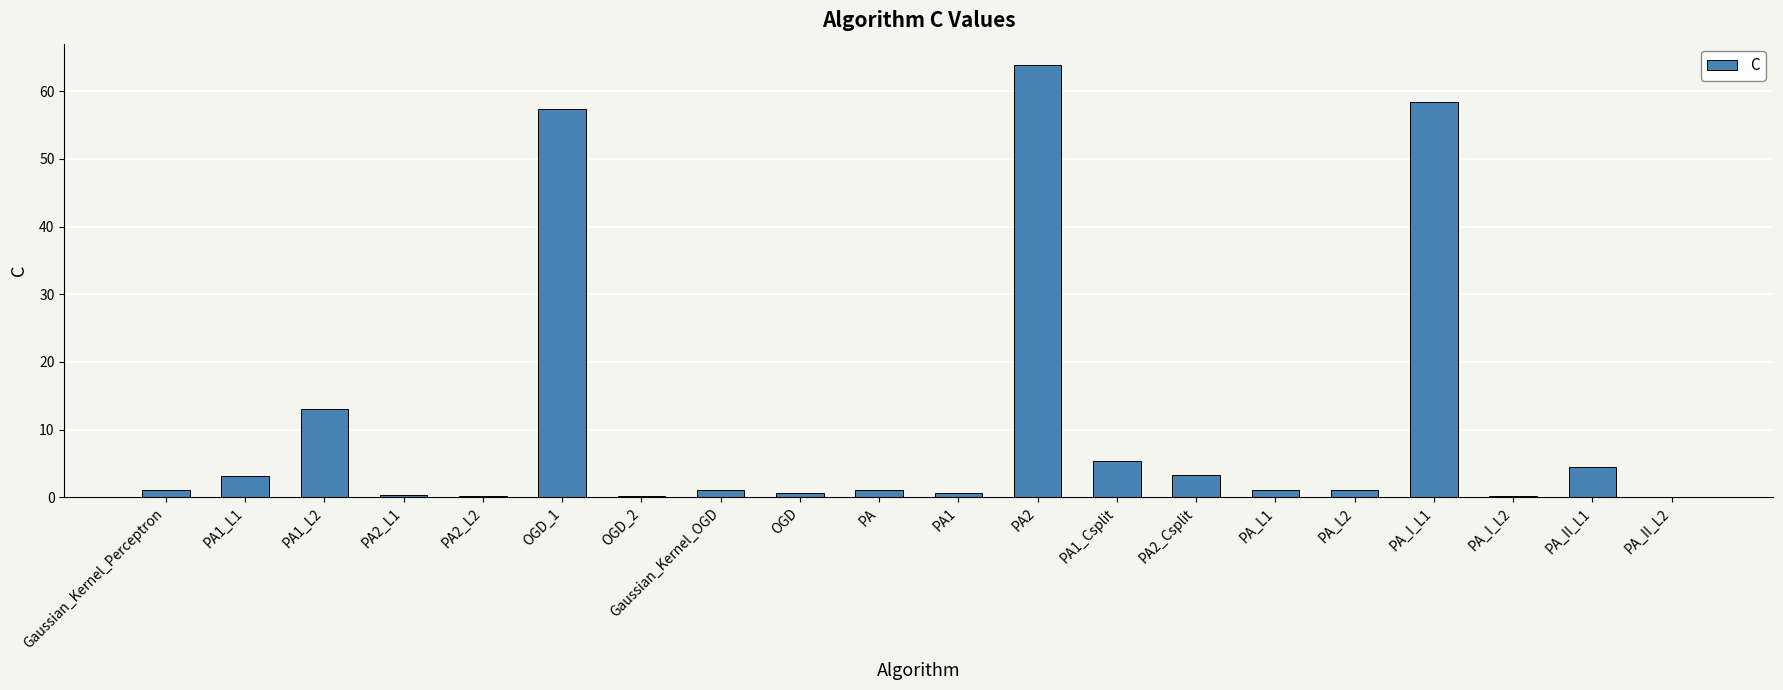

What is the maximum value shown in the chart?

63.9